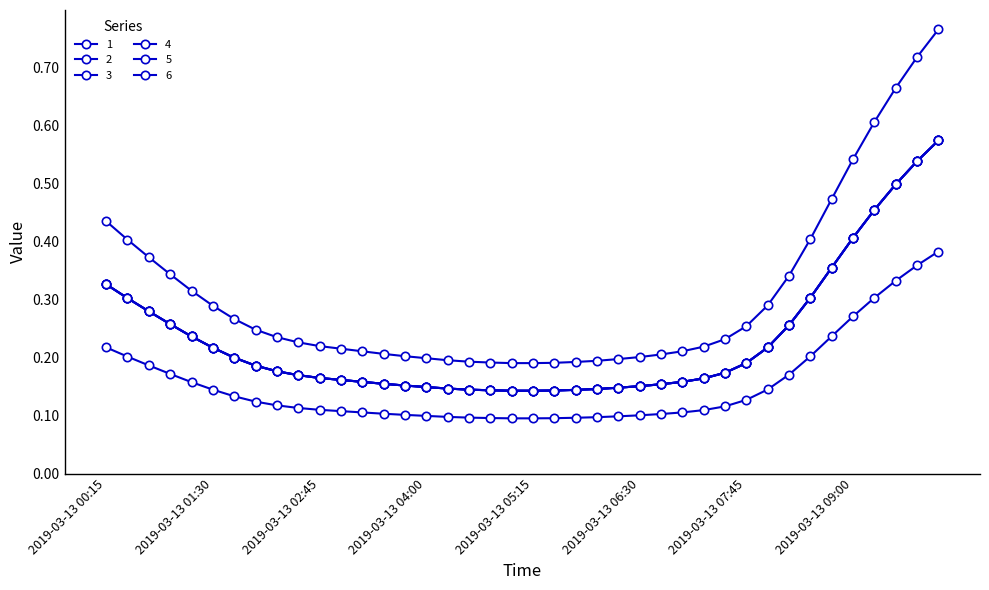

Rank the categories by 3 value from highest to lowest.

2019-03-13 10:00, 2019-03-13 09:45, 2019-03-13 09:30, 2019-03-13 09:15, 2019-03-13 09:00, 2019-03-13 08:45, 2019-03-13 00:15, 2019-03-13 08:30, 2019-03-13 00:30, 2019-03-13 00:45, 2019-03-13 01:00, 2019-03-13 08:15, 2019-03-13 01:15, 2019-03-13 08:00, 2019-03-13 01:30, 2019-03-13 01:45, 2019-03-13 07:45, 2019-03-13 02:00, 2019-03-13 02:15, 2019-03-13 07:30, 2019-03-13 02:30, 2019-03-13 02:45, 2019-03-13 07:15, 2019-03-13 03:00, 2019-03-13 03:15, 2019-03-13 07:00, 2019-03-13 03:30, 2019-03-13 06:45, 2019-03-13 03:45, 2019-03-13 06:30, 2019-03-13 04:00, 2019-03-13 06:15, 2019-03-13 04:15, 2019-03-13 06:00, 2019-03-13 04:30, 2019-03-13 05:45, 2019-03-13 04:45, 2019-03-13 05:30, 2019-03-13 05:00, 2019-03-13 05:15